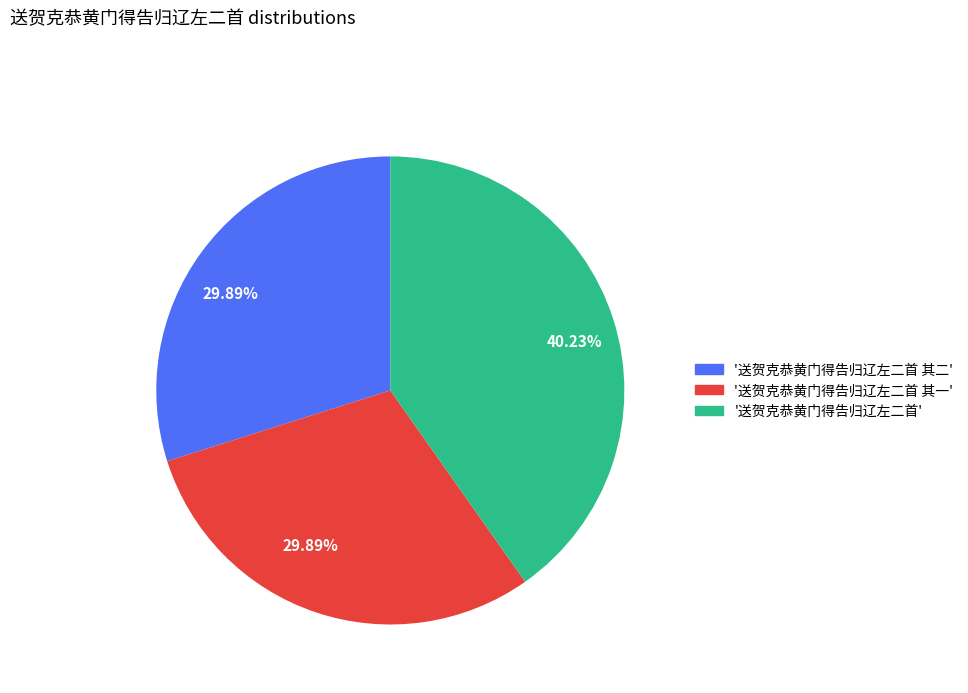

Does any single category account for the majority?

No